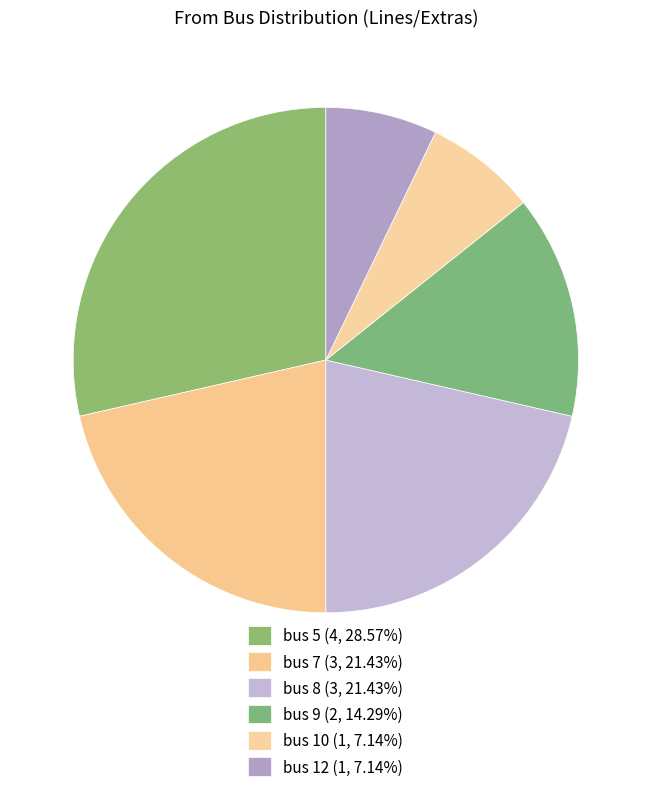

How many segments does this pie chart have?

6